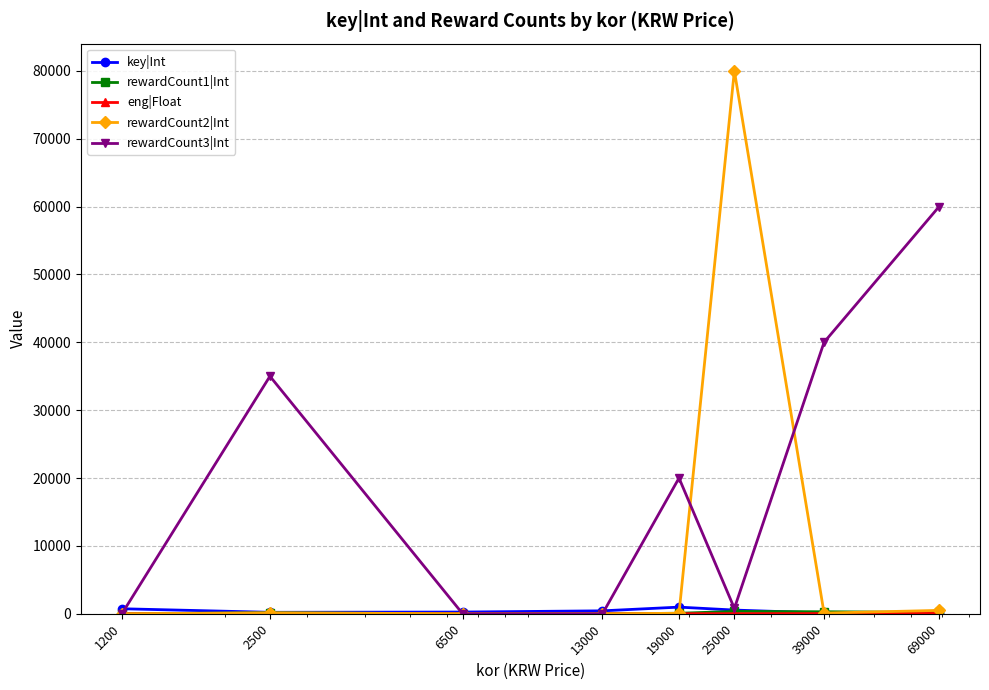

At how many categories does at least one series exceed 24275?

4